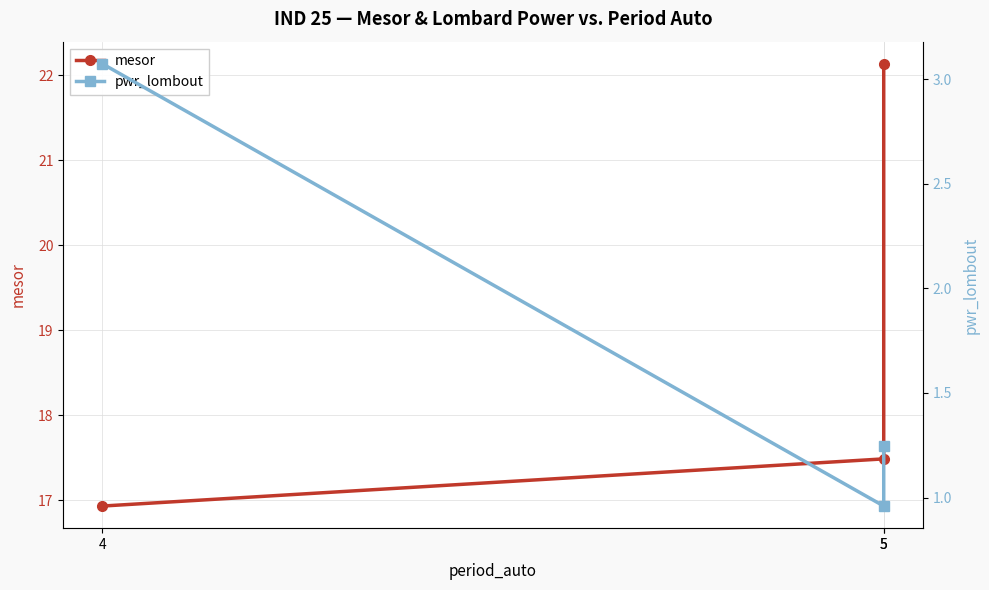

Does the chart display data point markers on the line(s)?

Yes